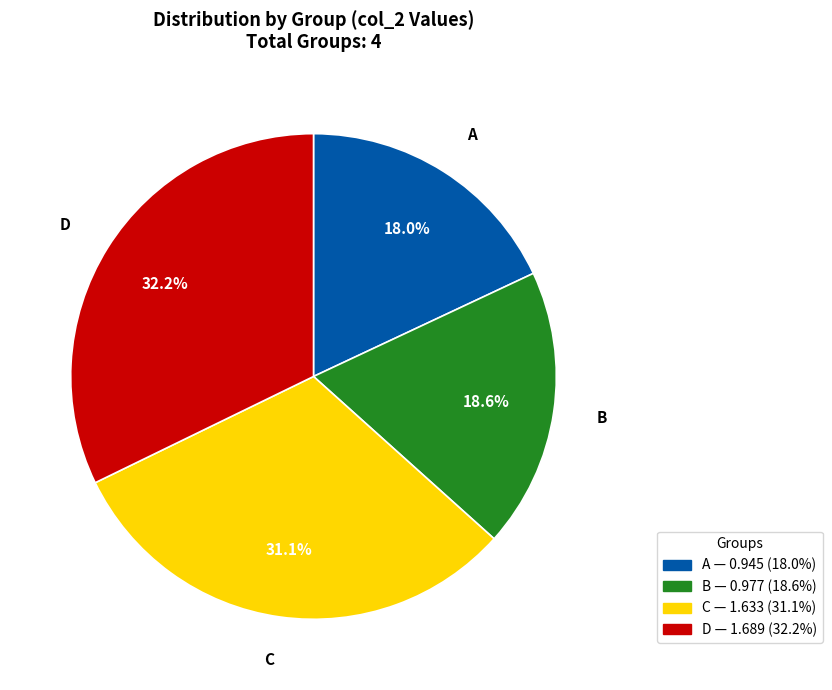

Count the number of slices in the pie.

4